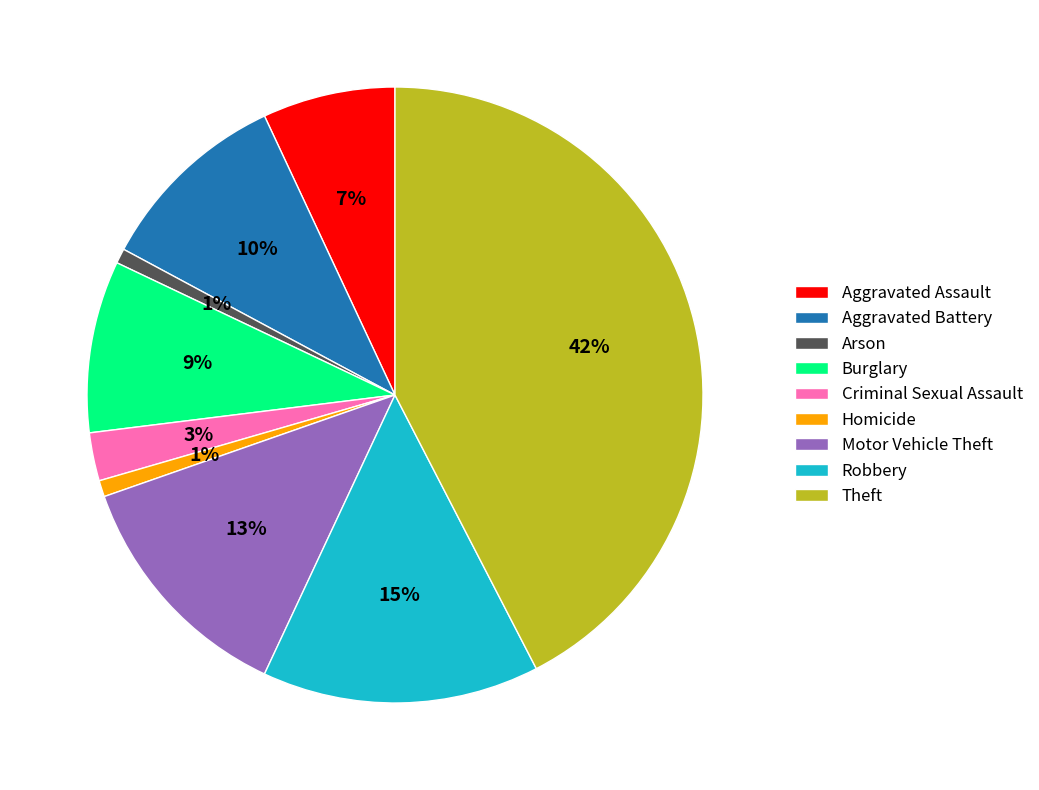

To the nearest percent, what is the average slice percentage?

11%